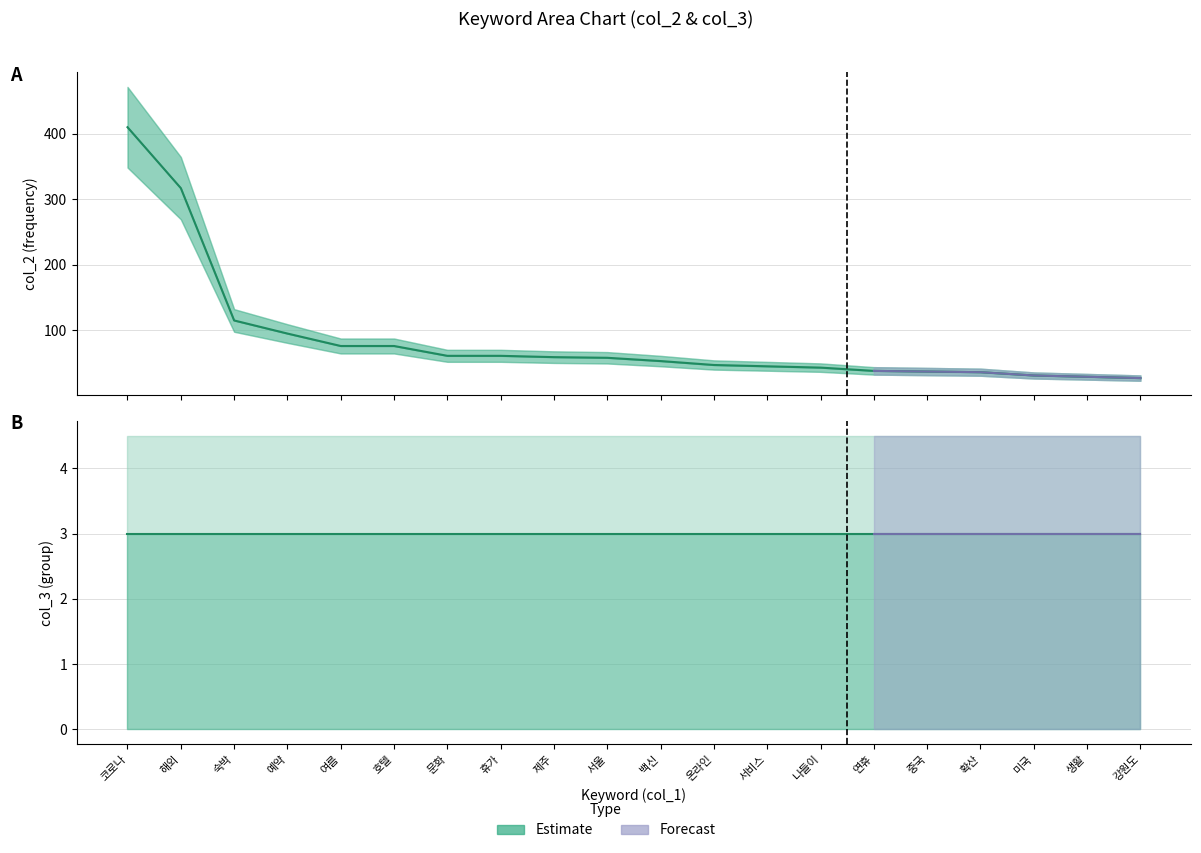

What is the change in value from 서비스 to 연휴?

-7